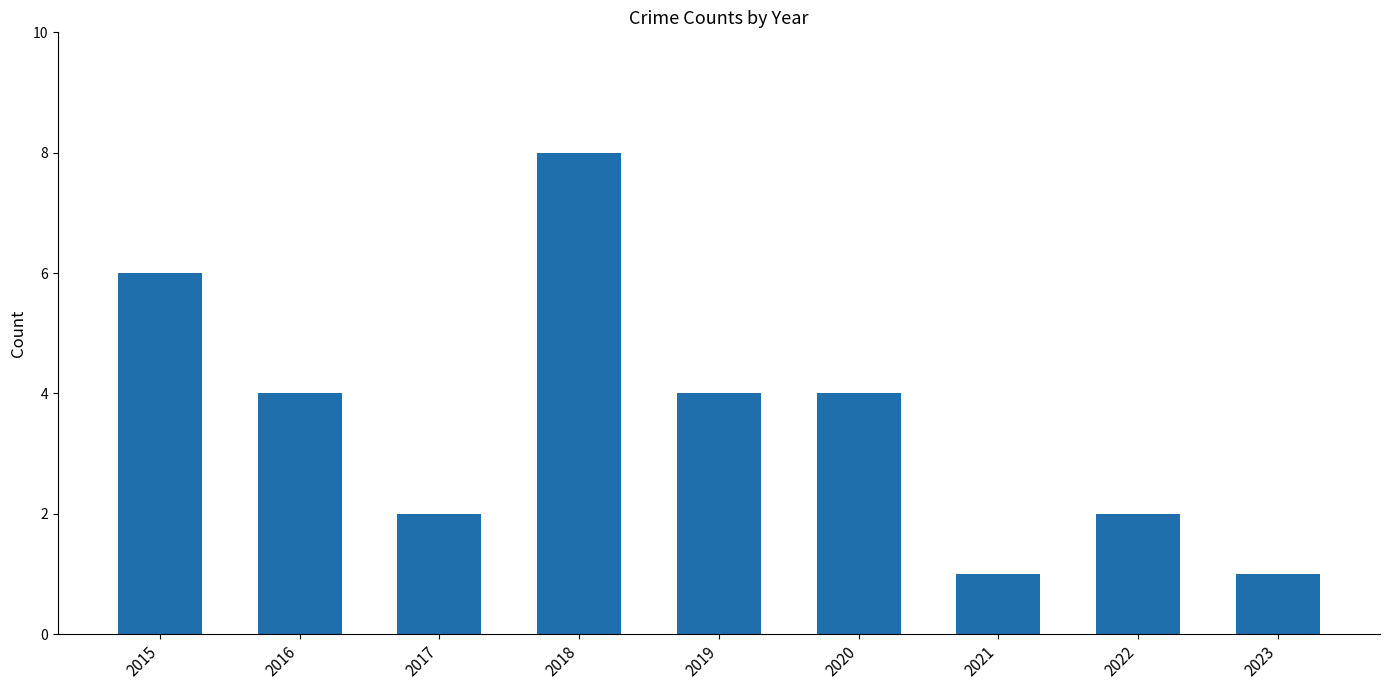

Which category has the highest value across all series?

2018